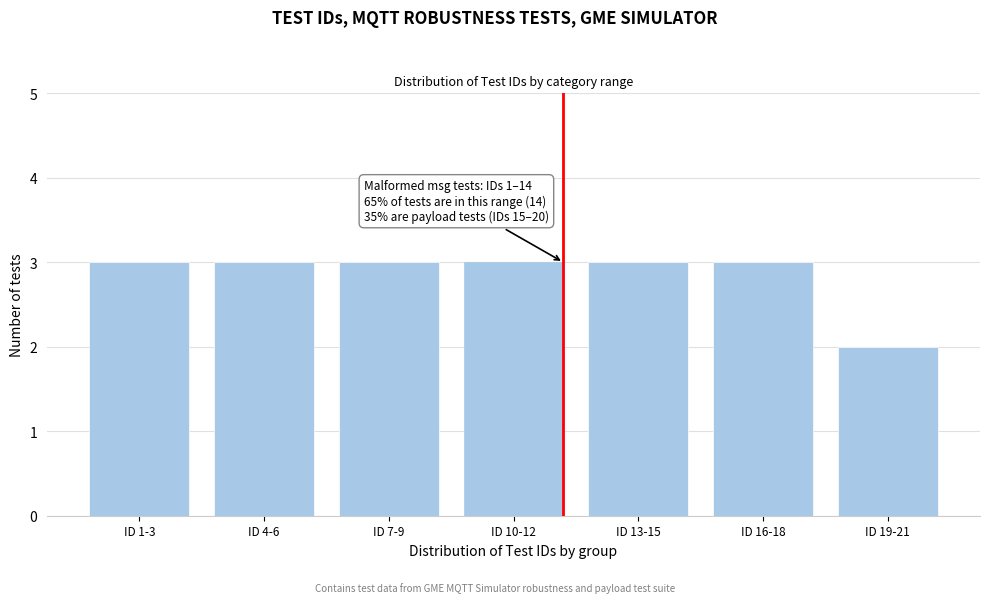

Reading left to right, transcribe all the data shown in this chart.

3	3	3	3	3	3	2